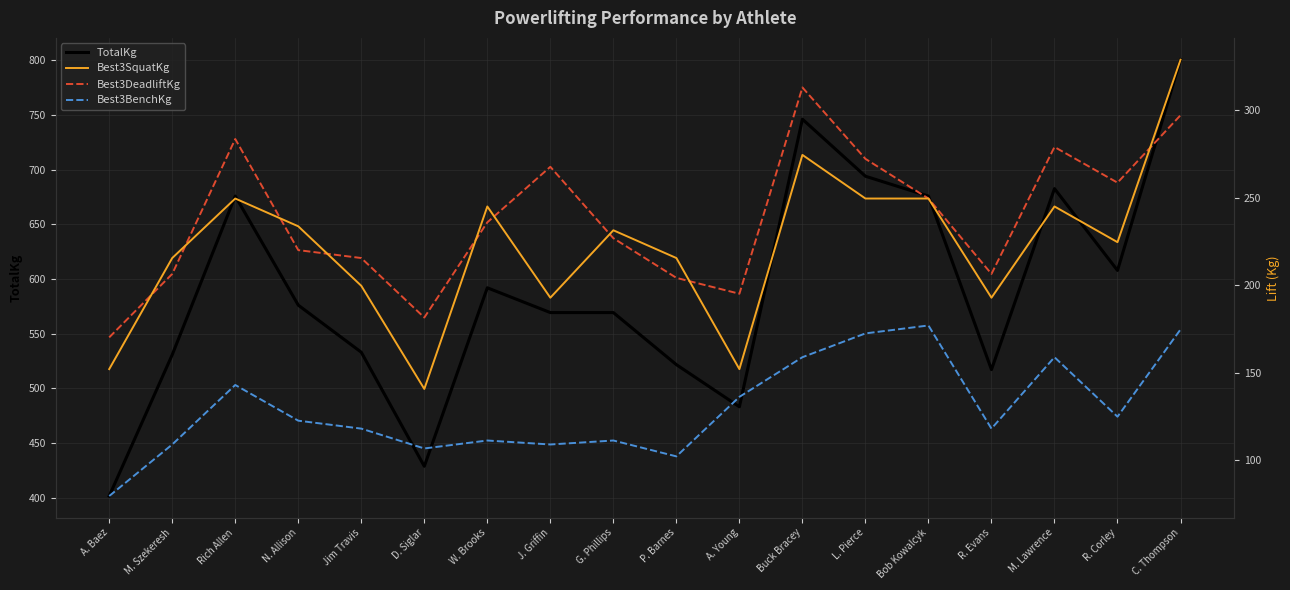

What is the maximum value shown in the chart?

800.6